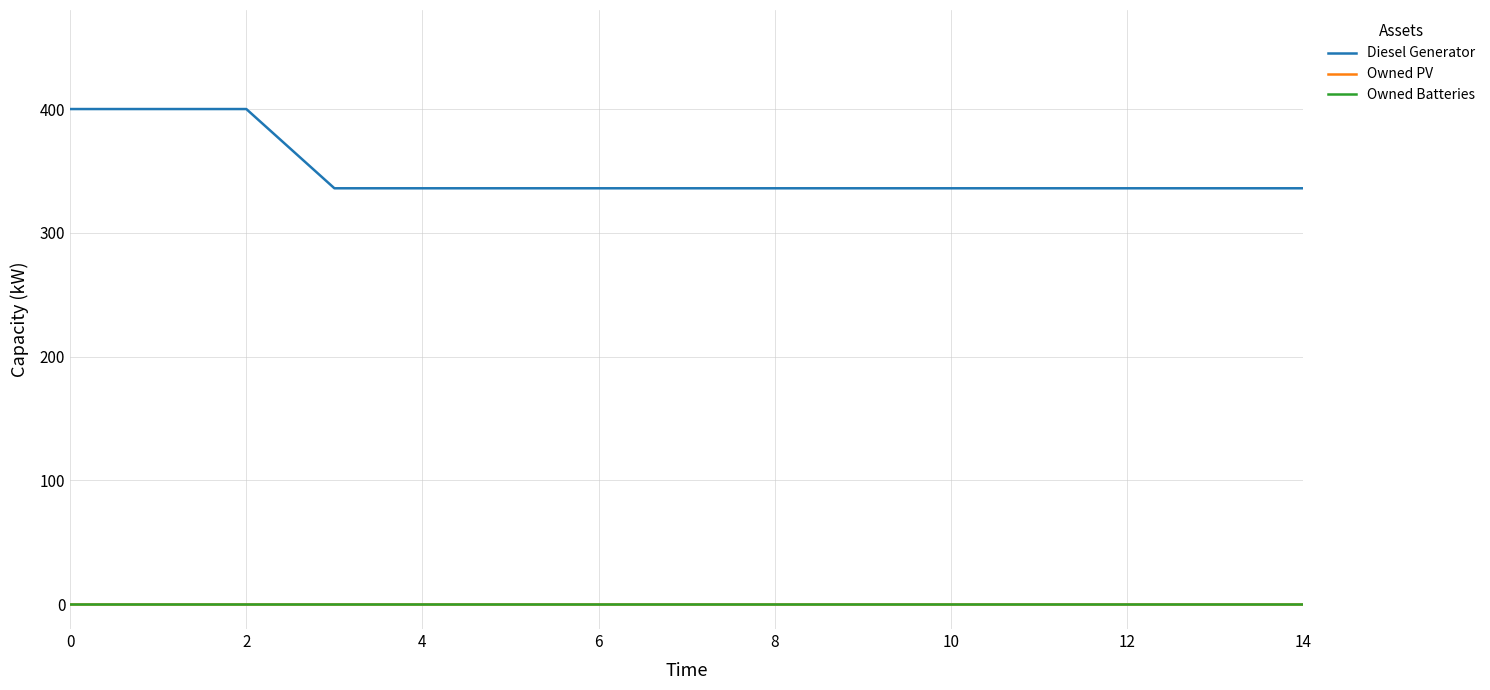

List the series in order of their peak value, lowest first.

Owned PV, Owned Batteries, Diesel Generator